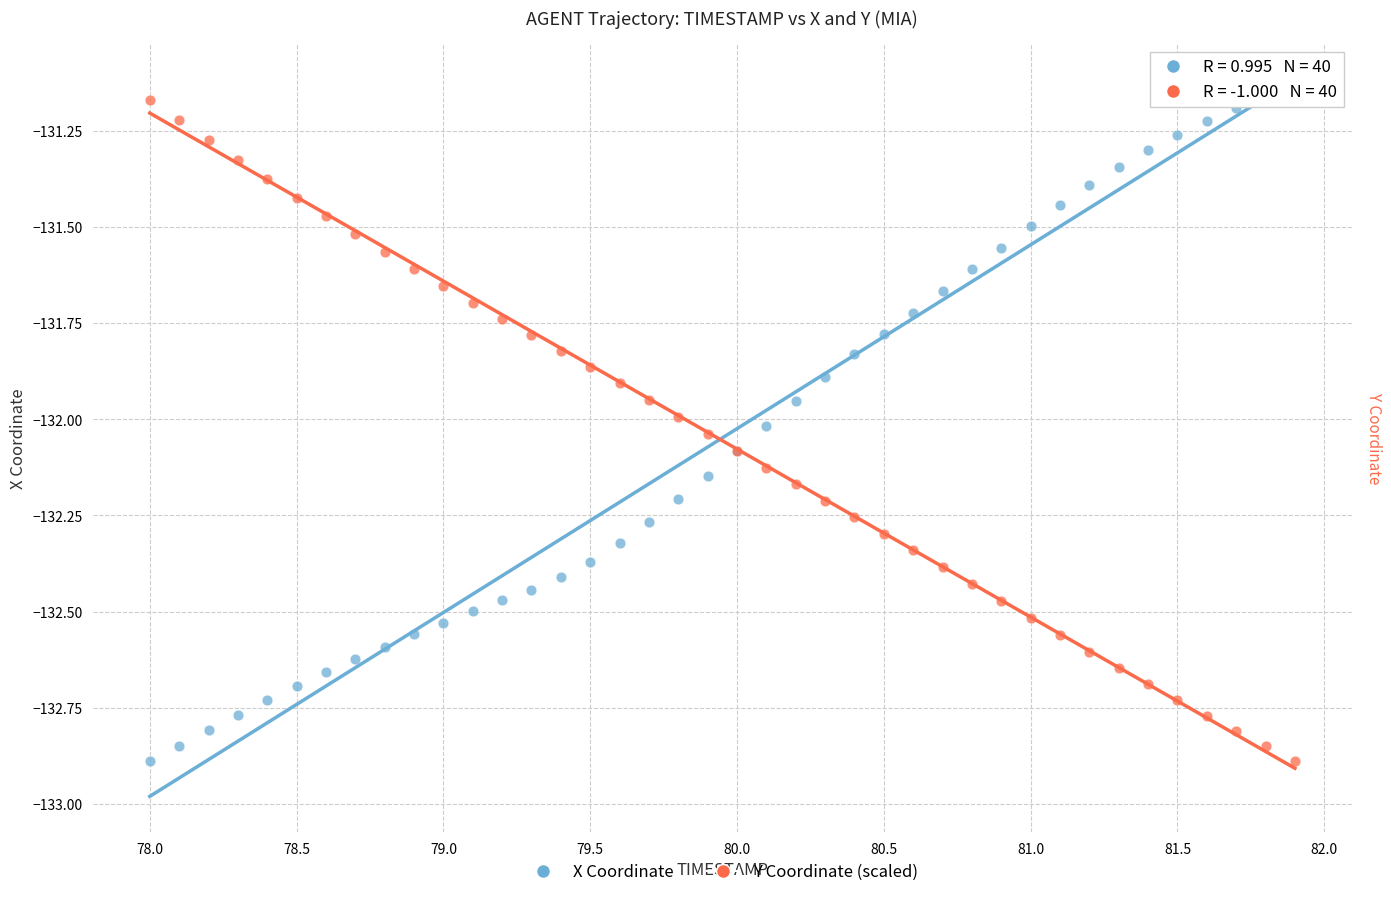

What is the X range (max minus min) for the scatter plot?

3.9